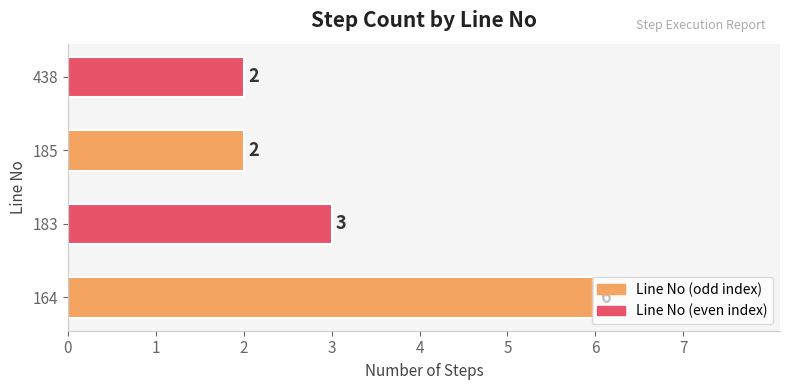

What is the maximum value shown in the chart?

6